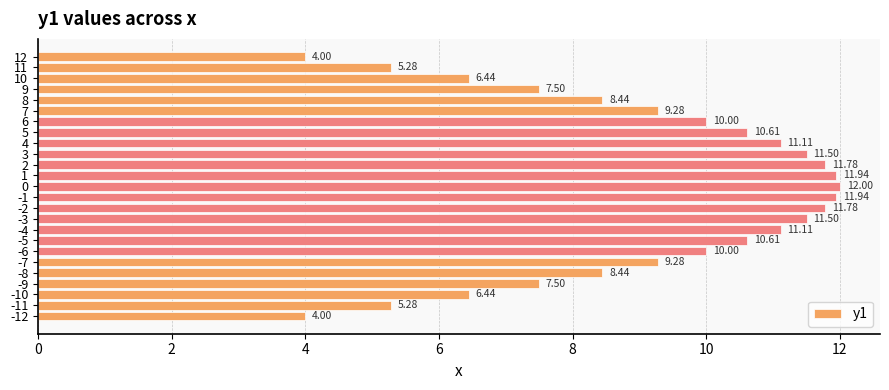

True or false: the data shows 4.3 at 9.

False